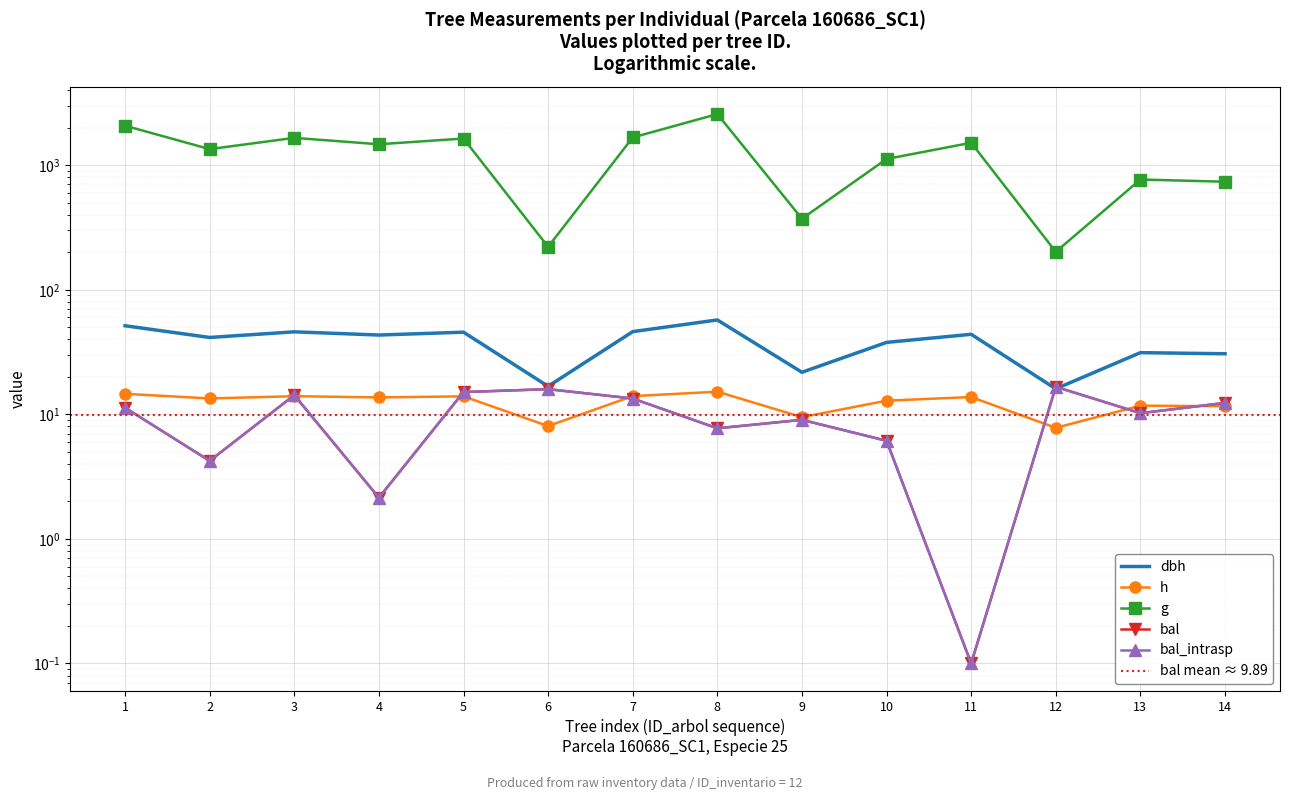

What is the average value of the dbh series?

37.8